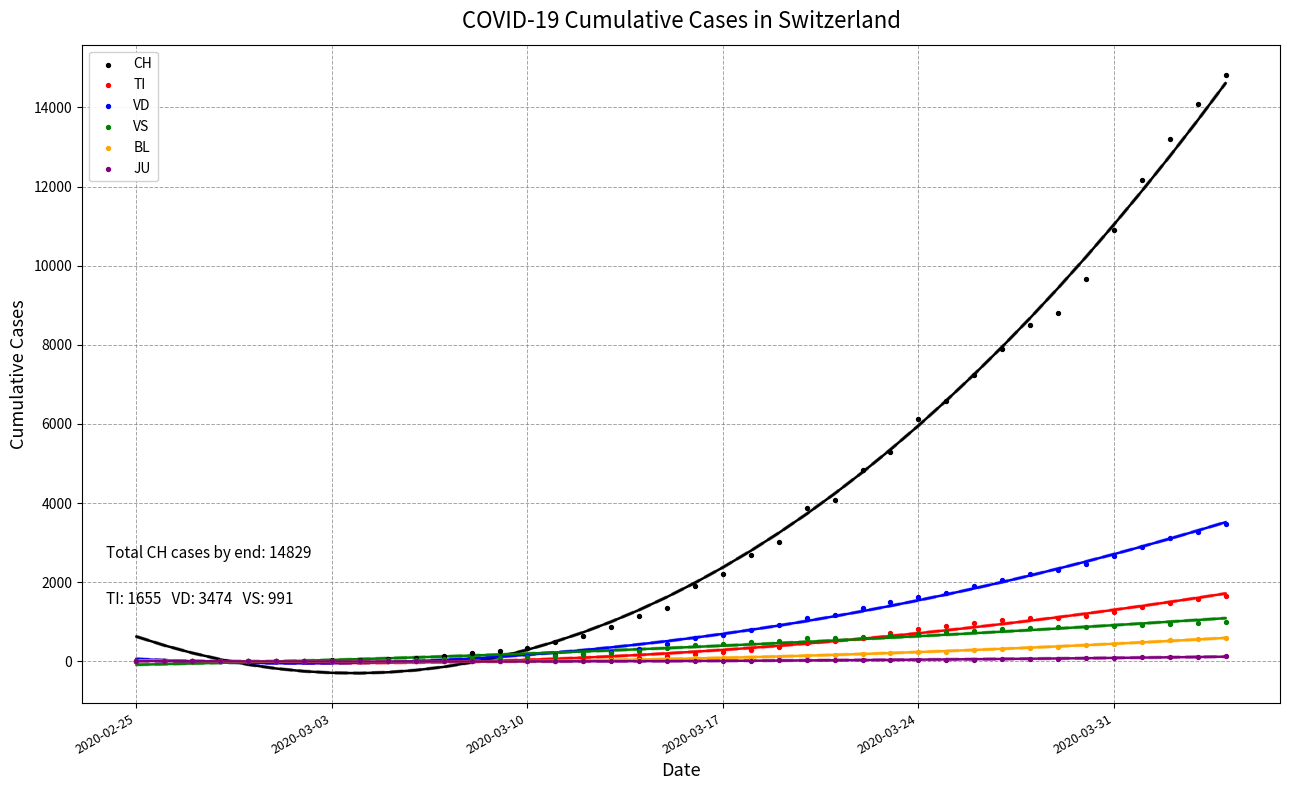

In the CH series, what Y value is closest to 7414?

7245